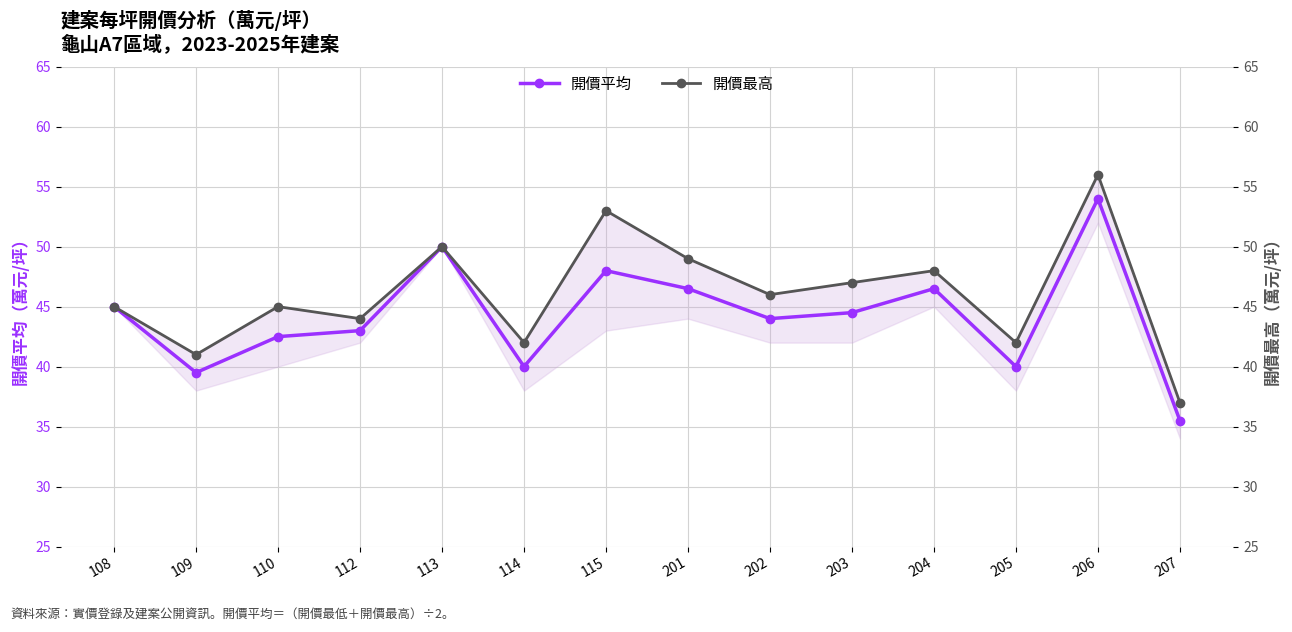

Rank the series by their maximum value, from highest to lowest.

開價最高, 開價平均